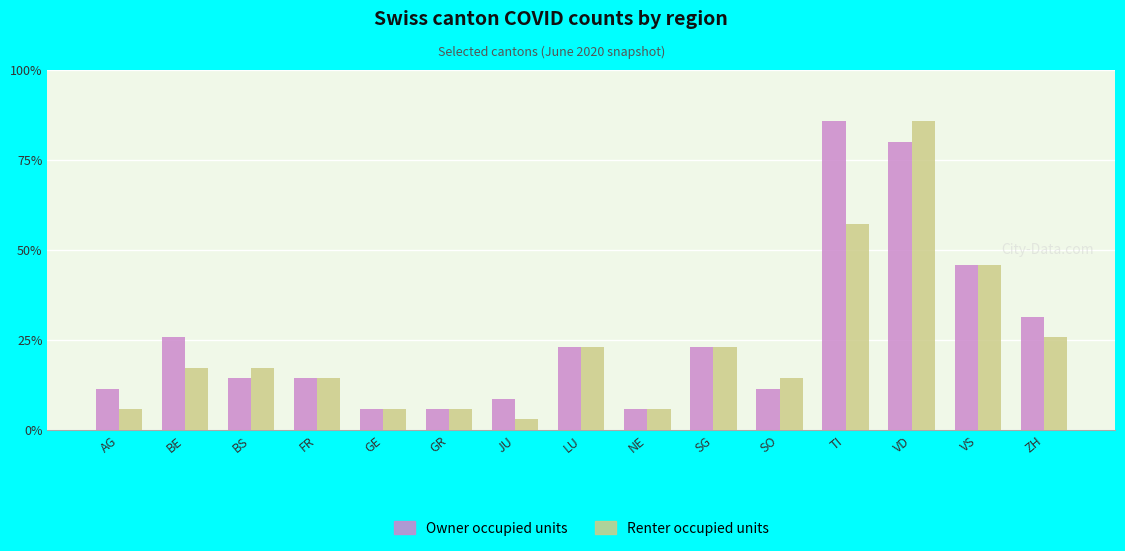

Does the chart contain any negative values?

No